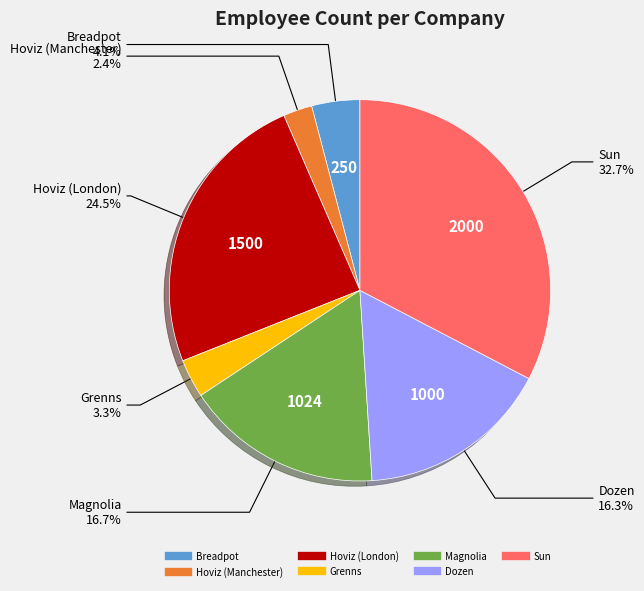

Approximately how many times larger is the value at Sun compared to Magnolia?

2.0